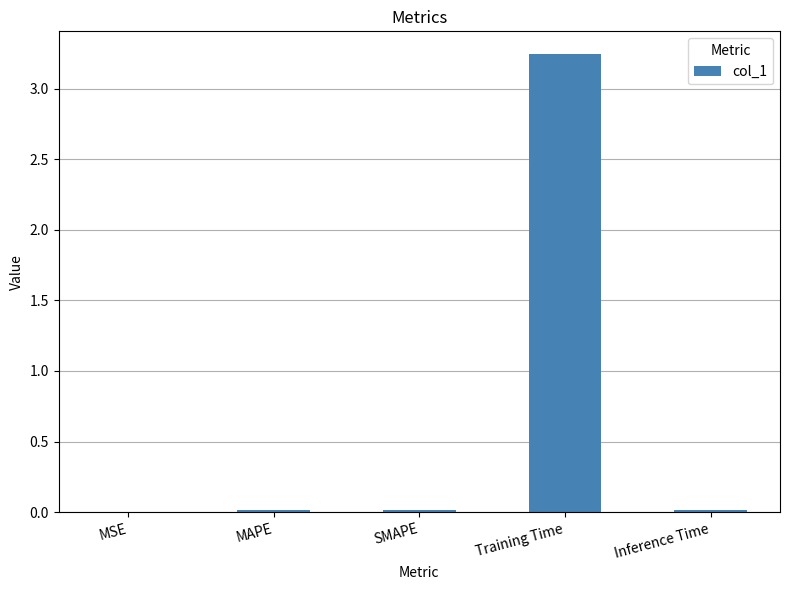

What is the sum of all values?

3.3